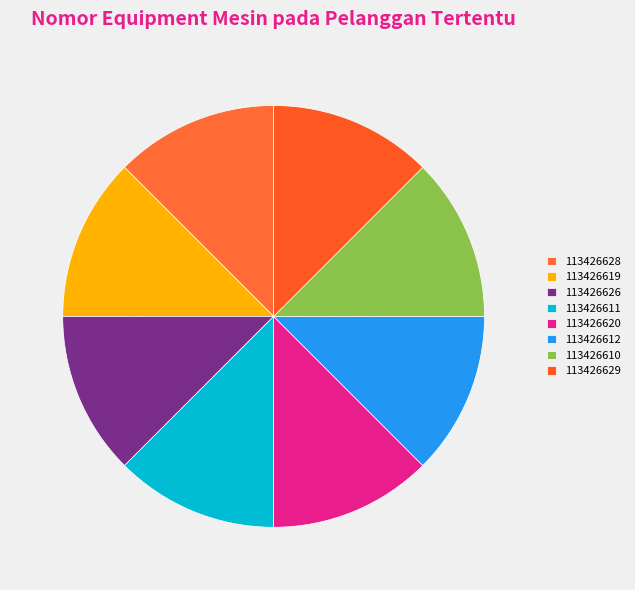

Combined, what portion of the pie is 113426620 and 113426626?

25.0%